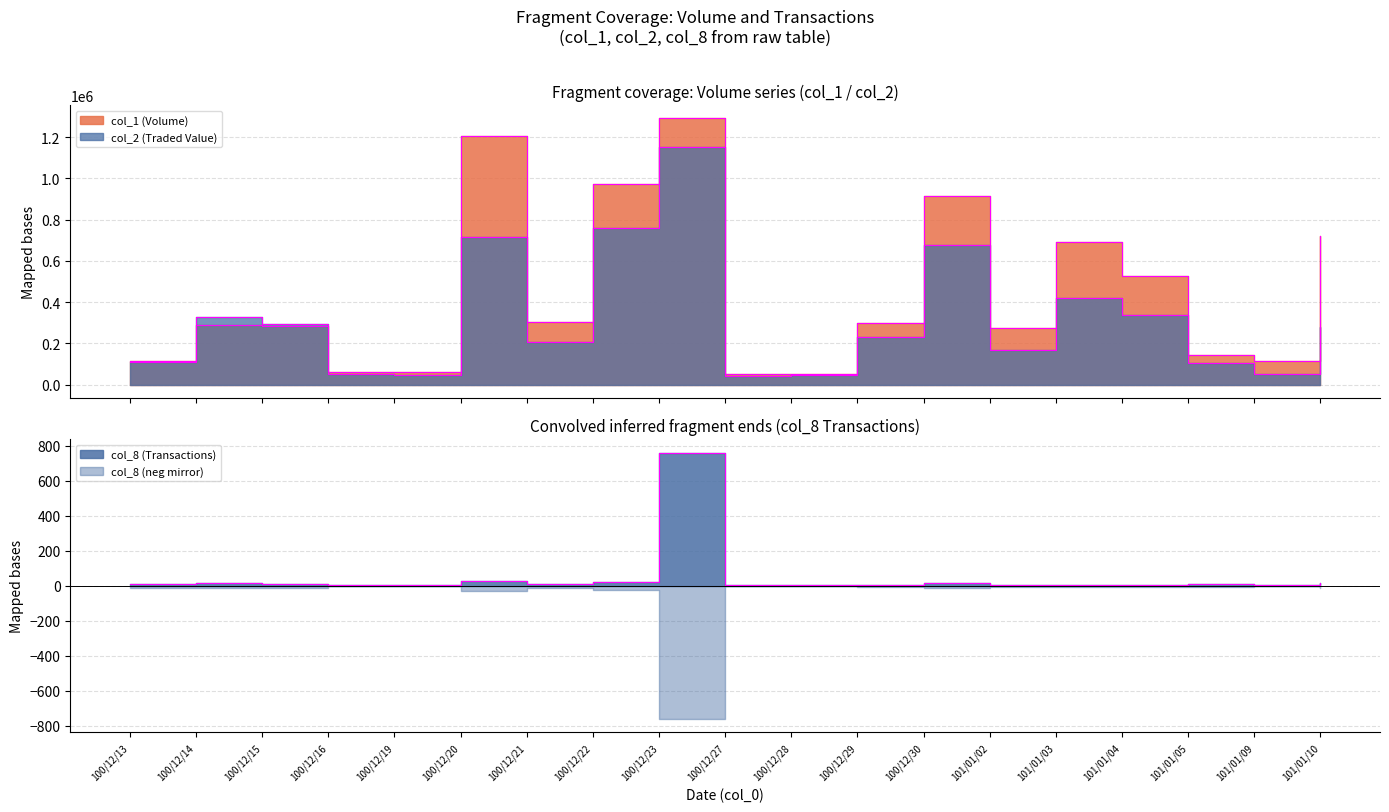

What is the value of the col_2 point at the 10th from the left?

43500